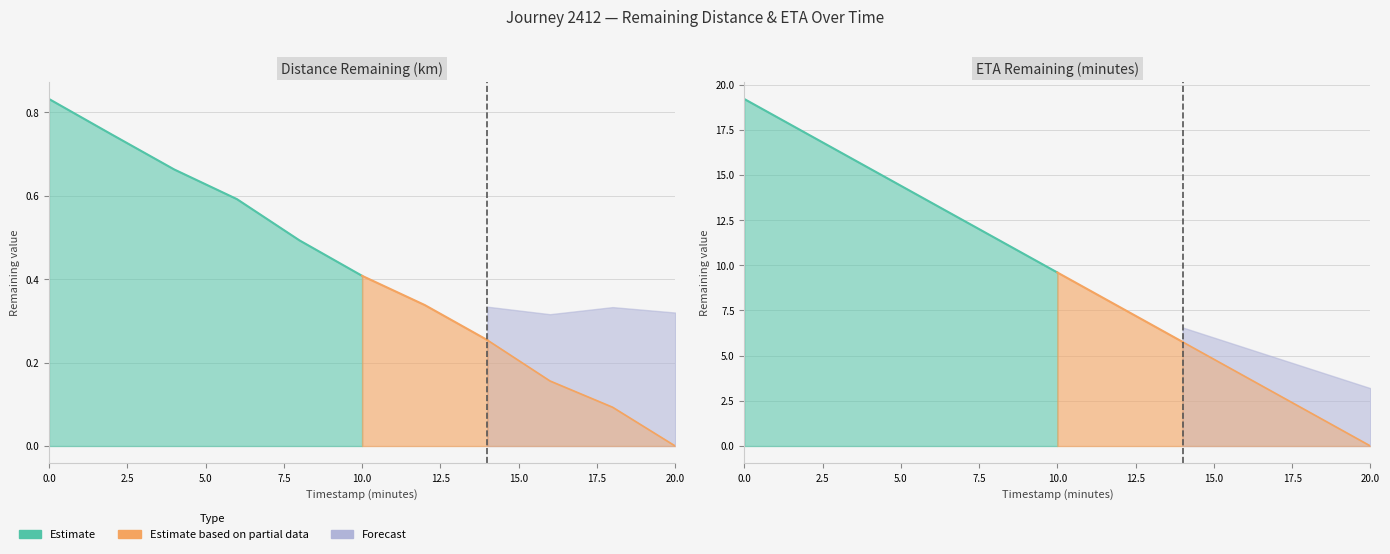

True or false: eta_remaining_minutes has a value of 11.5 at 8.0.

True